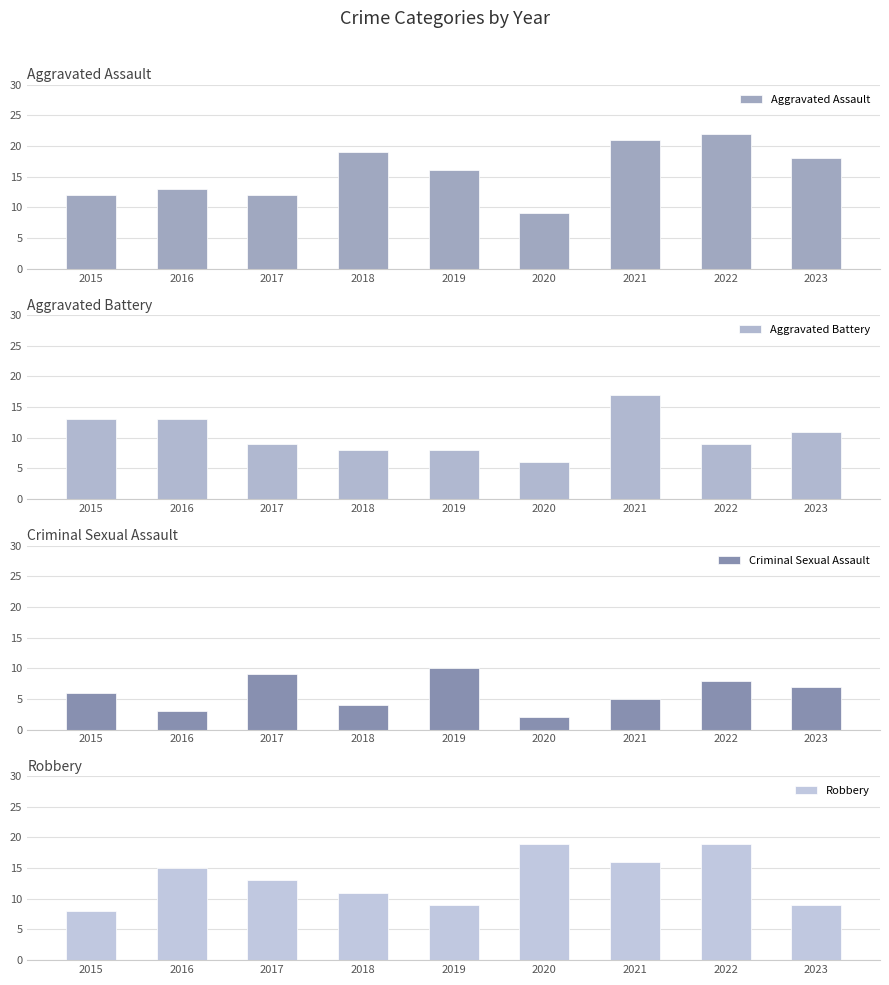

What is the difference between the maximum and second lowest values in the Aggravated Battery series?

9